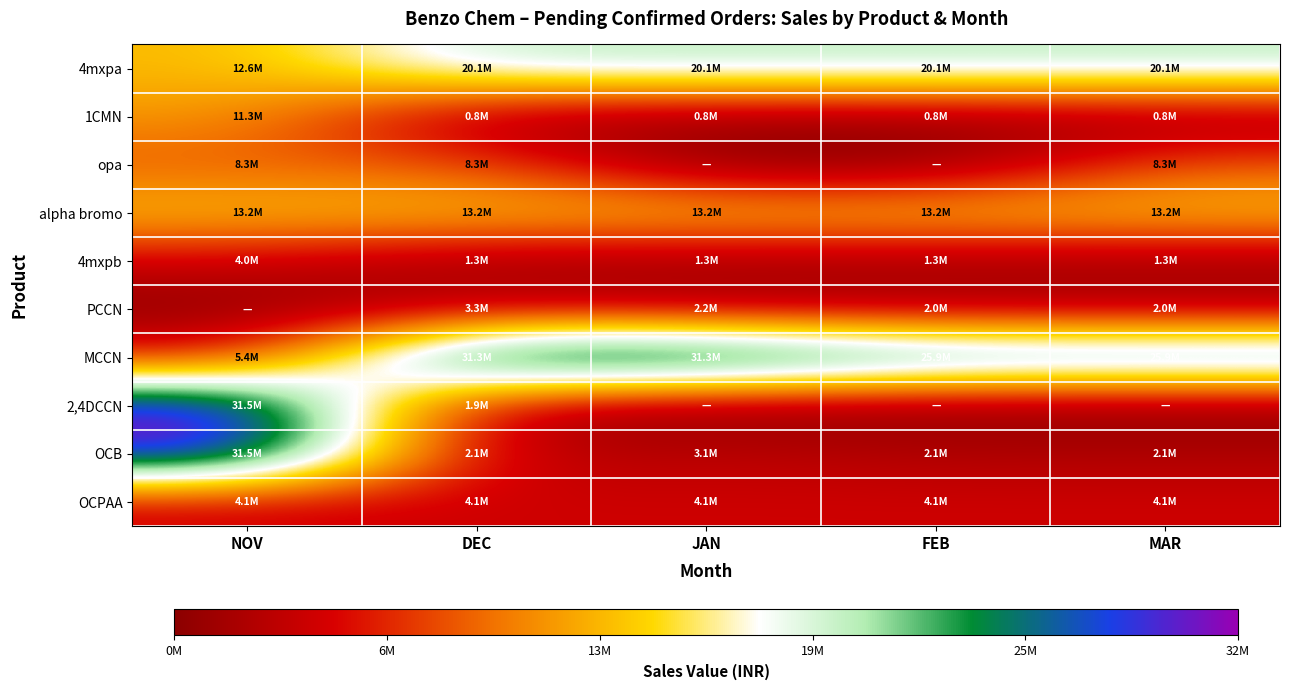

Reading left to right, list all the values displayed in this chart.

4mxpa: NOV=12628000	DEC=20070000	JAN=20070000	FEB=20070000	MAR=20070000
1CMN: NOV=11304384	DEC=850000	JAN=850000	FEB=850000	MAR=850000
opa: NOV=8350000	DEC=8350000	JAN=0	FEB=0	MAR=8350000
alpha bromo: NOV=13200000	DEC=13200000	JAN=13200000	FEB=13200000	MAR=13200000
4mxpb: NOV=4020000	DEC=1340000	JAN=1340000	FEB=1340000	MAR=1340000
PCCN: NOV=0	DEC=3280000	JAN=2214000	FEB=2050000	MAR=2050000
MCCN: NOV=5375000	DEC=31270000	JAN=31270000	FEB=25895000	MAR=25895000
2,4DCCN: NOV=31500000	DEC=1890000	JAN=0	FEB=0	MAR=0
OCB: NOV=31500000	DEC=2100000	JAN=3150000	FEB=2100000	MAR=2100000
OCPAA: NOV=4080000	DEC=4080000	JAN=4080000	FEB=4080000	MAR=4080000